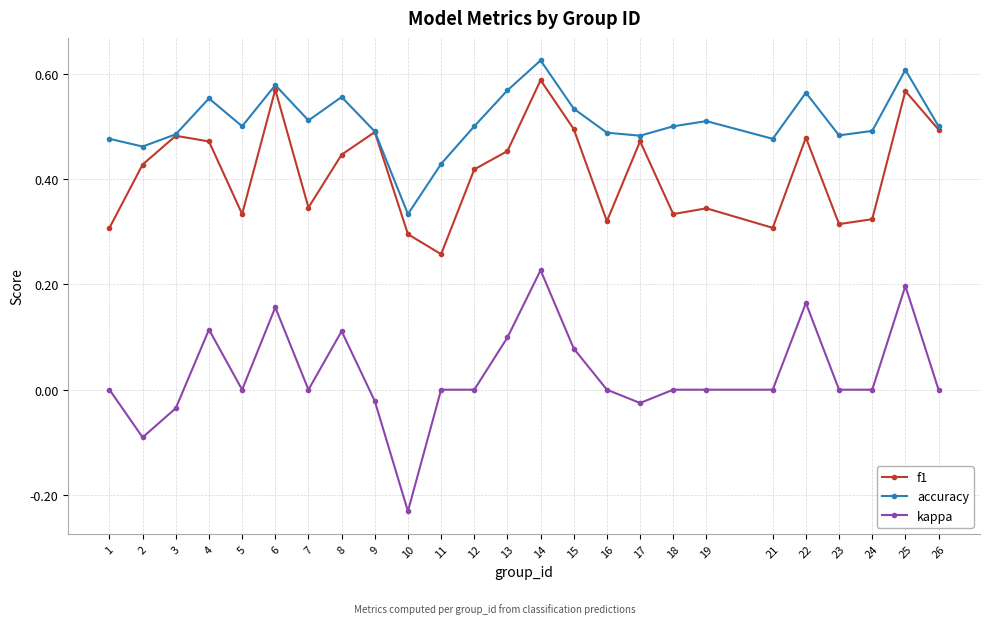

Between 3 and 8, which series saw the biggest shift?

kappa